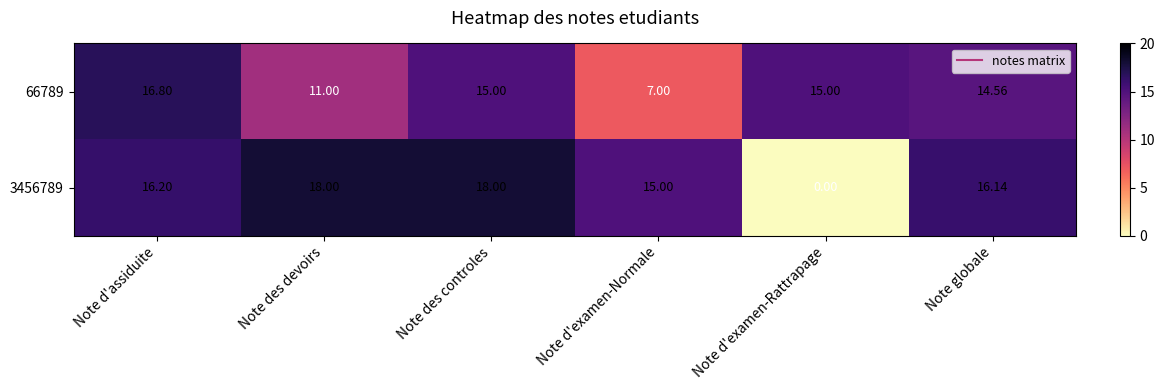

At Note d'assiduite, list the series in order from largest to smallest.

66789, 3456789